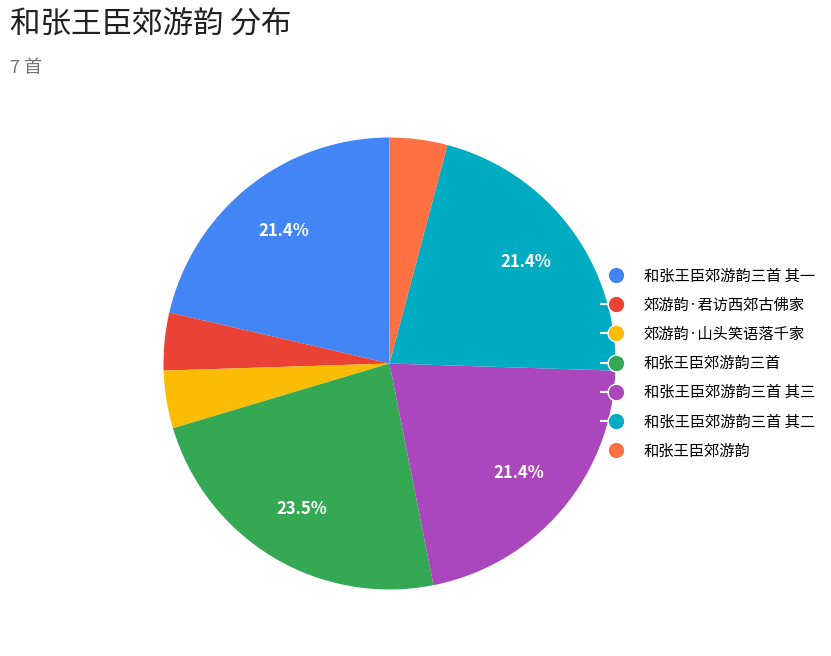

Is there any slice that represents more than half of the pie?

No